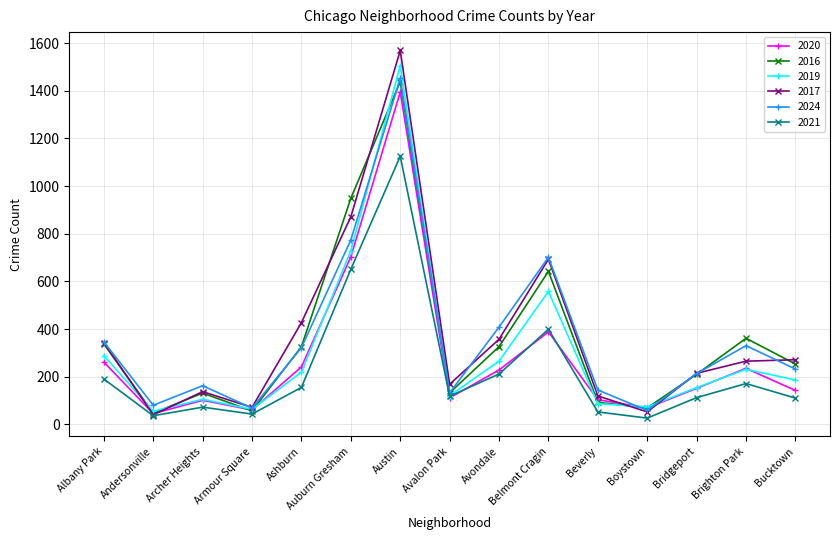

True or false: 2024 and 2021 intersect in this chart.

False